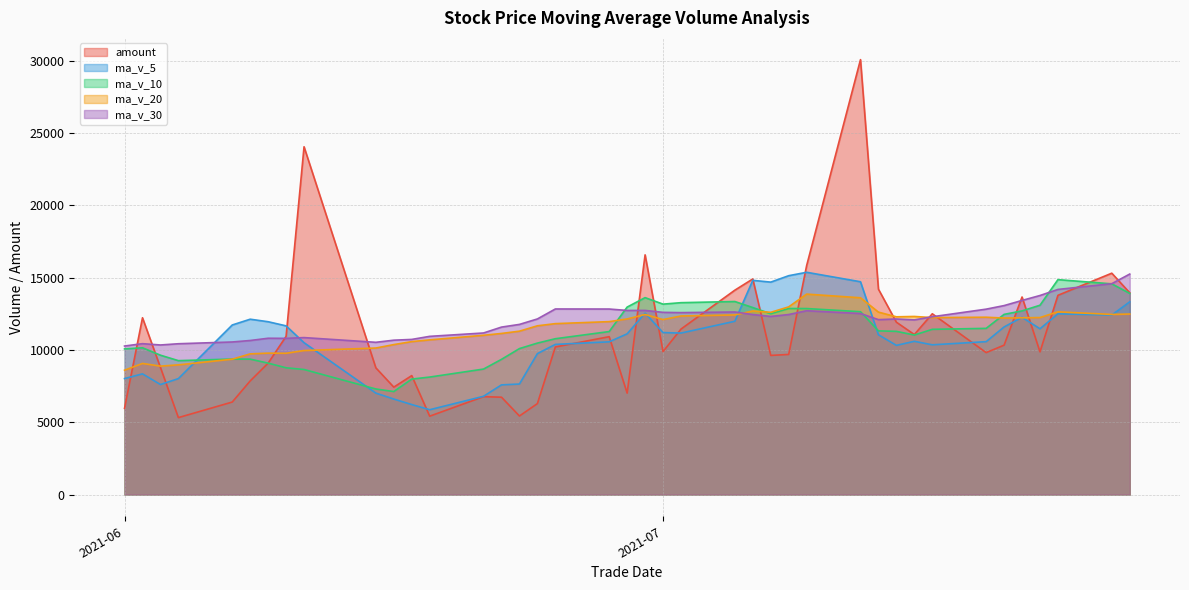

Is the value of ma_v_5 at 20210715 greater than the value of amount at 20210707?

Yes